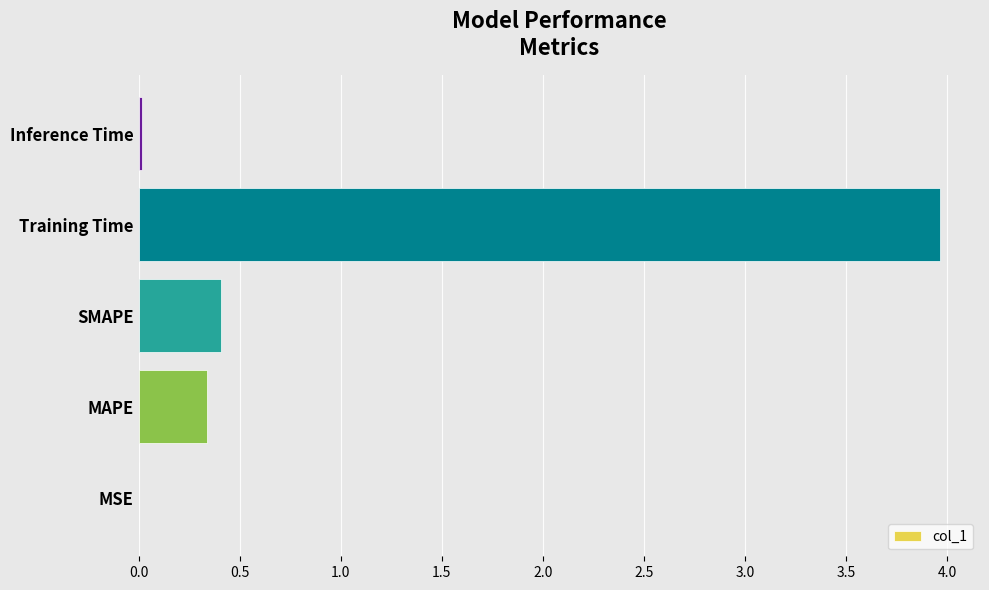

Between SMAPE and Training Time, which is larger?

Training Time